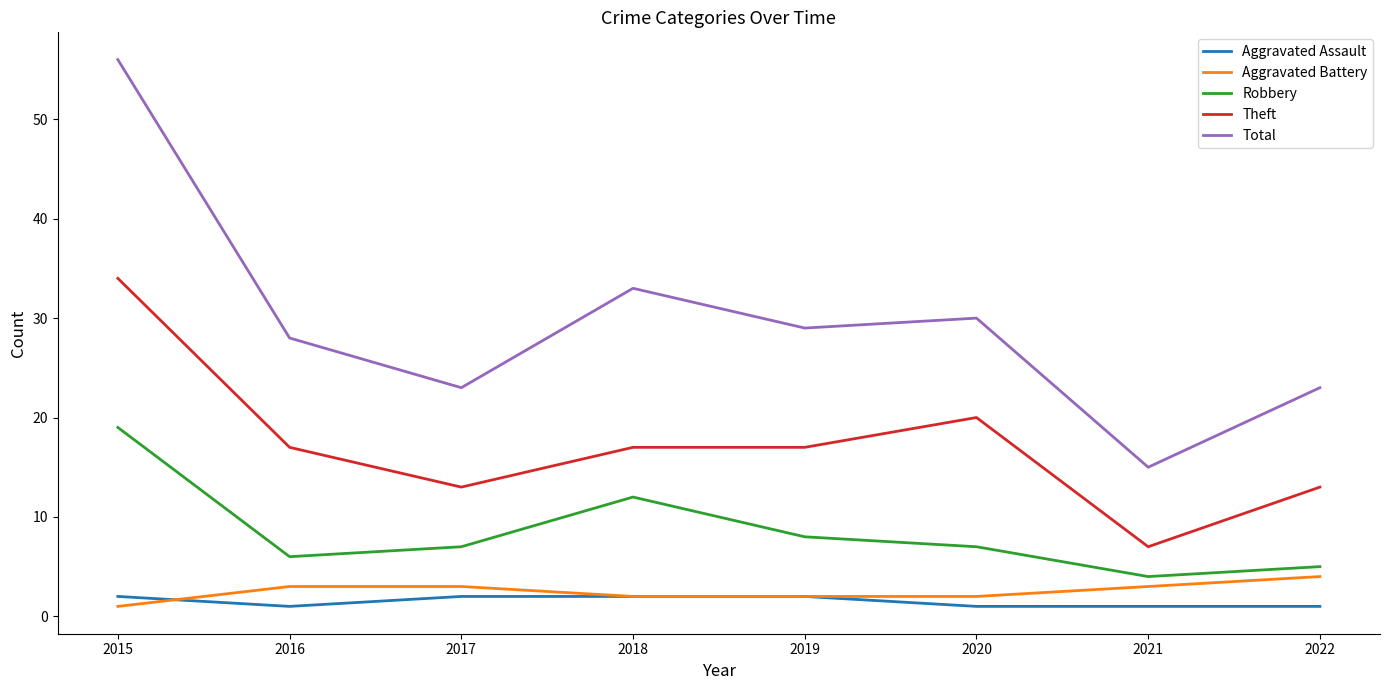

What is the spread (max minus min) of values at 2022?

22